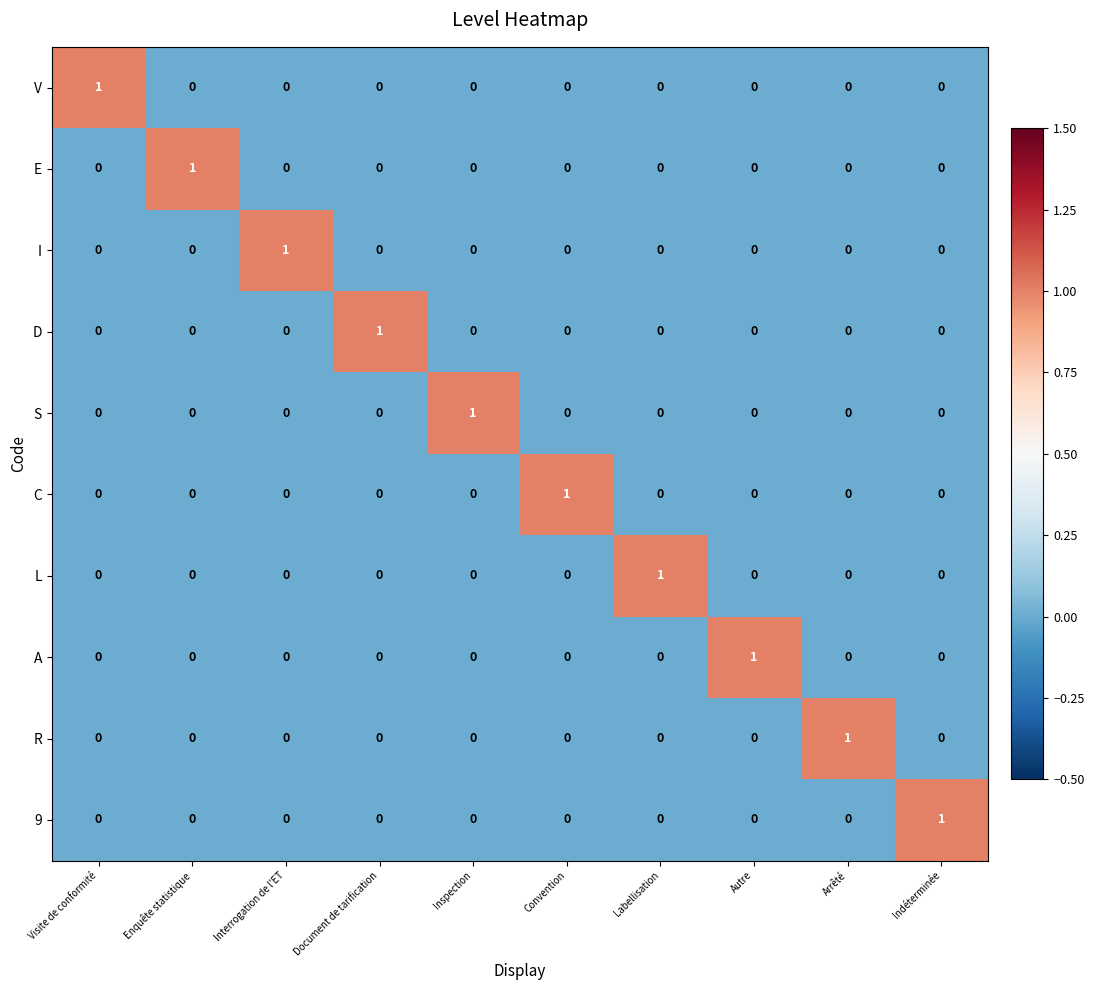

At which label does A reach its peak?

Autre